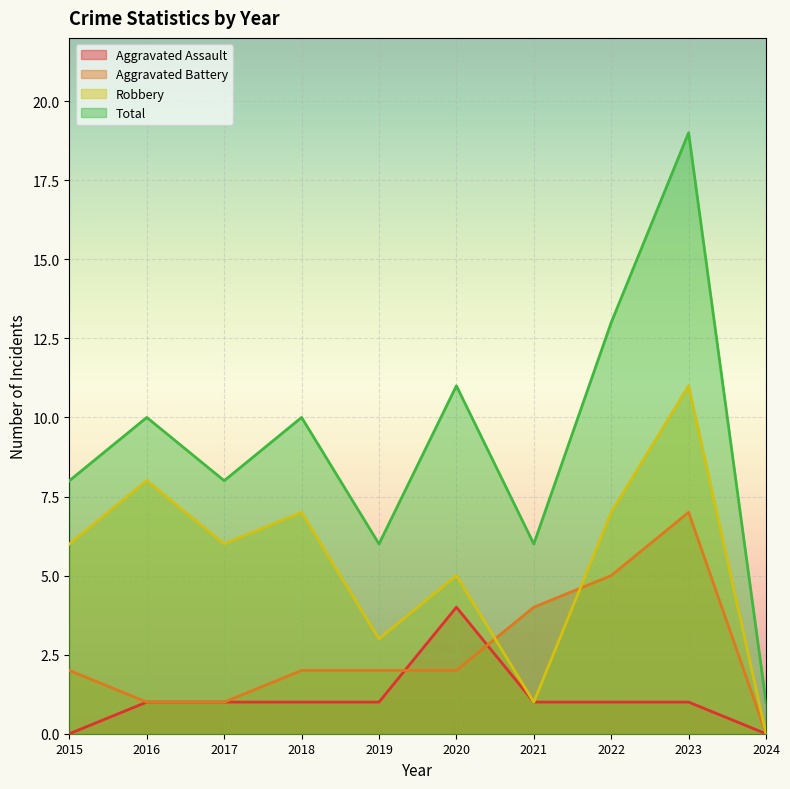

After their last crossing, which series has the higher values: Aggravated Battery or Aggravated Assault?

Aggravated Battery